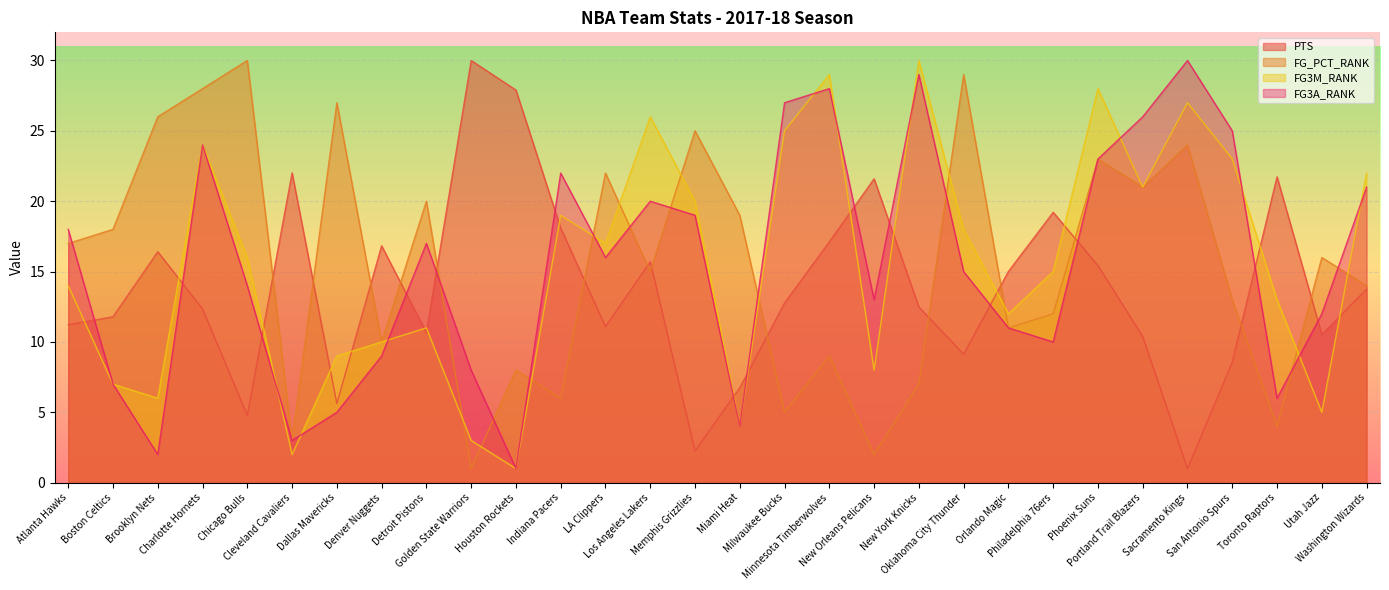

Reading right to left, transcribe all the data shown in this chart.

PTS: 13.7	10.5	21.7	8.6	1.0	10.4	15.4	19.2	15.0	9.1	12.5	21.6	17.1	12.8	6.7	2.3	15.7	11.1	18.1	27.9	30.0	10.7	16.8	5.6	22.0	4.8	12.3	16.4	11.8	11.2
FG_PCT_RANK: 14.0	16.0	4.0	13.0	24.0	21.0	23.0	12.0	11.0	29.0	7.0	2.0	9.0	5.0	19.0	25.0	15.0	22.0	6.0	8.0	1.0	20.0	10.0	27.0	3.0	30.0	28.0	26.0	18.0	17.0
FG3M_RANK: 22.0	5.0	13.0	23.0	27.0	21.0	28.0	15.0	12.0	18.0	30.0	8.0	29.0	25.0	4.0	20.0	26.0	17.0	19.0	1.0	3.0	11.0	10.0	9.0	2.0	16.0	24.0	6.0	7.0	14.0
FG3A_RANK: 21.0	12.0	6.0	25.0	30.0	26.0	23.0	10.0	11.0	15.0	29.0	13.0	28.0	27.0	4.0	19.0	20.0	16.0	22.0	1.0	8.0	17.0	9.0	5.0	3.0	14.0	24.0	2.0	7.0	18.0